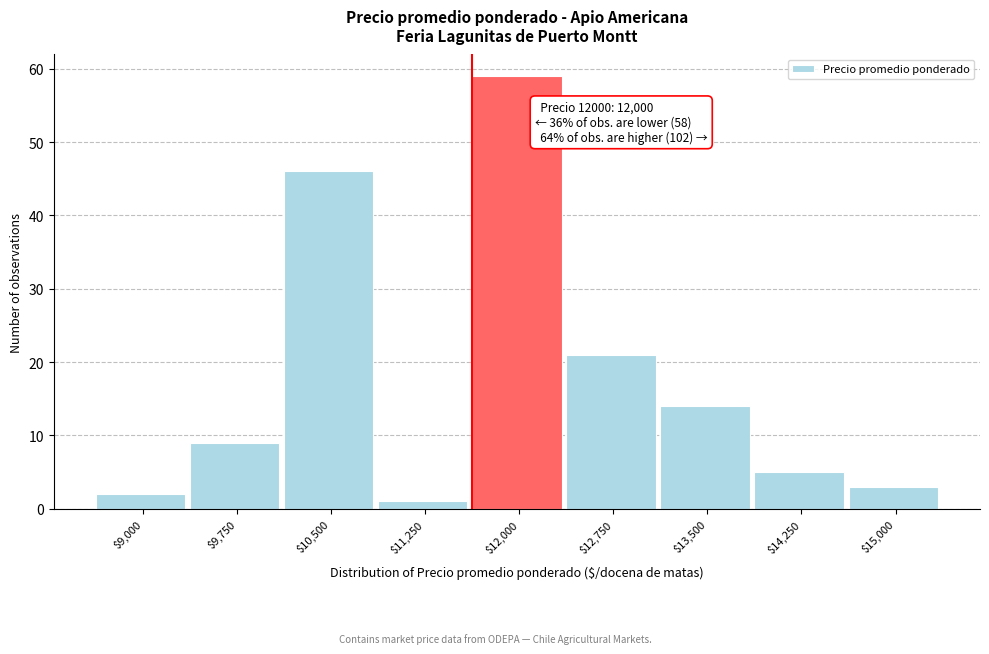

Reading right to left, list all the values displayed in this chart.

3	5	14	21	59	1	46	9	2